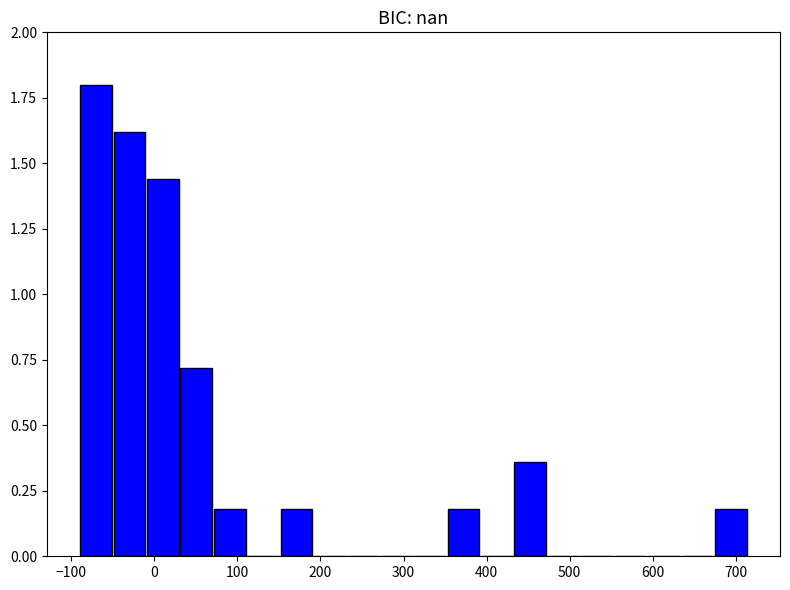

How tall is the bar that spans 150 to 190 on the x-axis? Neither the bar edges nor the heights are printed on the chart, so give them approximately, as read against the axes.

0.20